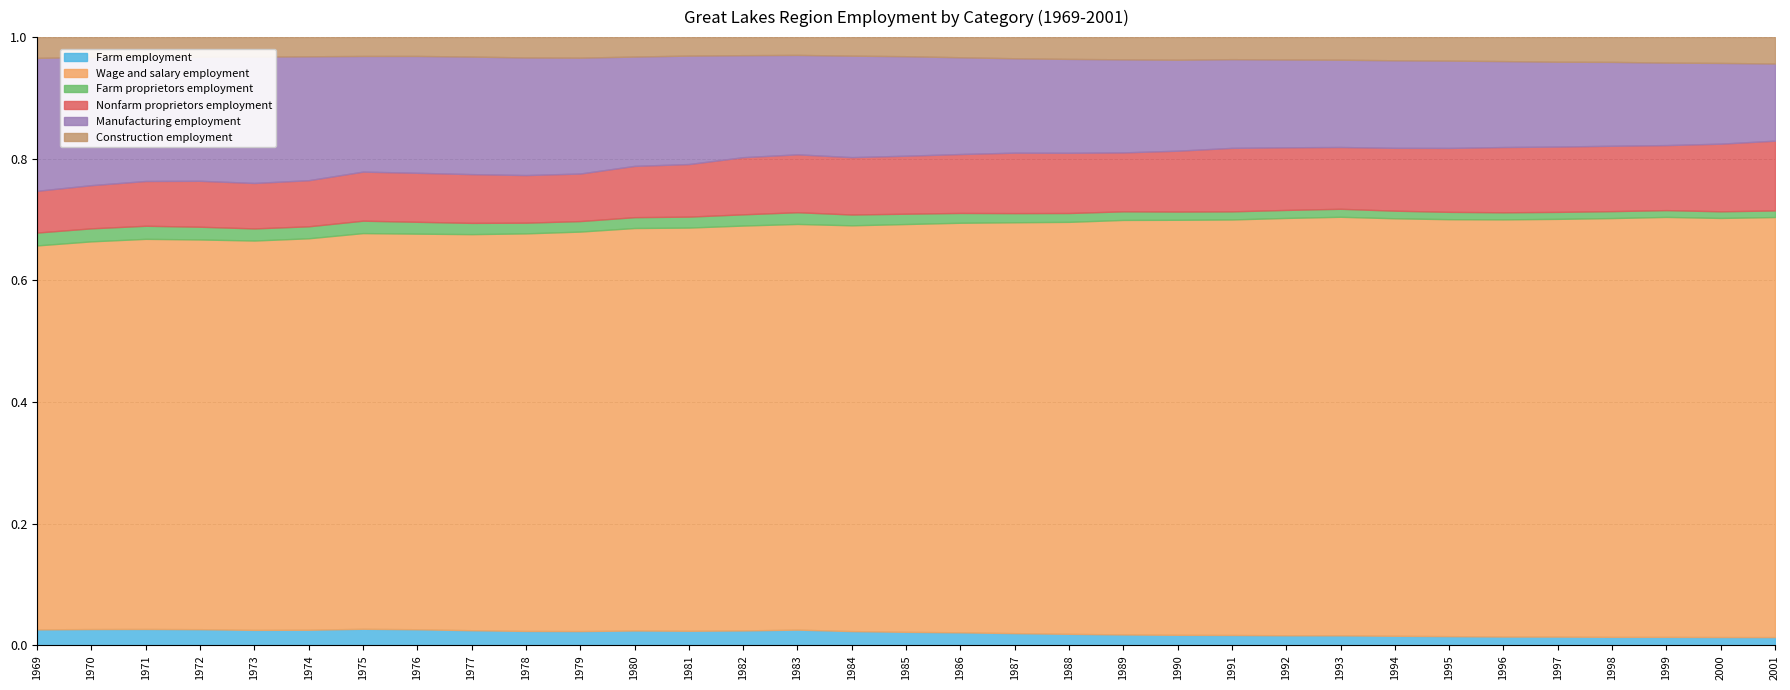

True or false: Construction employment and Farm employment cross at least once.

False